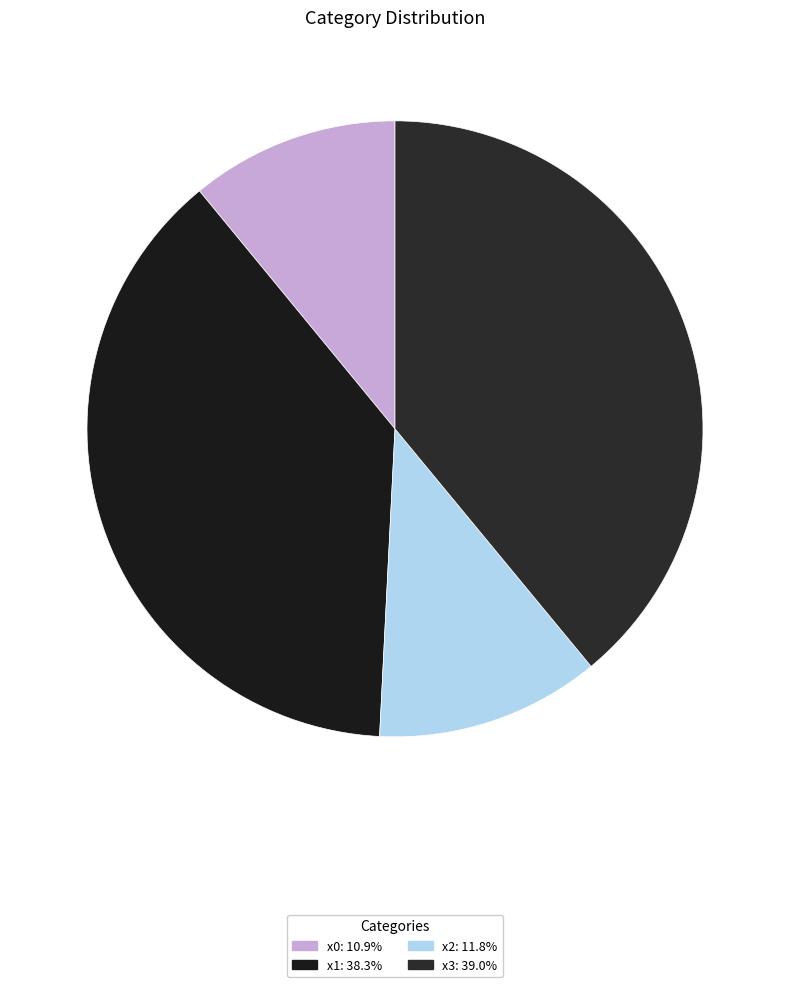

The x1 slice represents 38% of the pie. True or false?

True